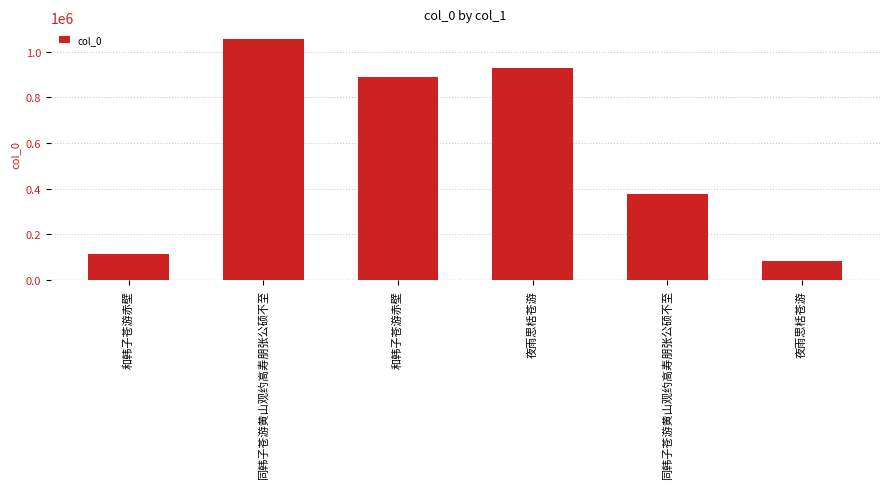

Which category has the lowest value across all series?

夜雨思栝苍游